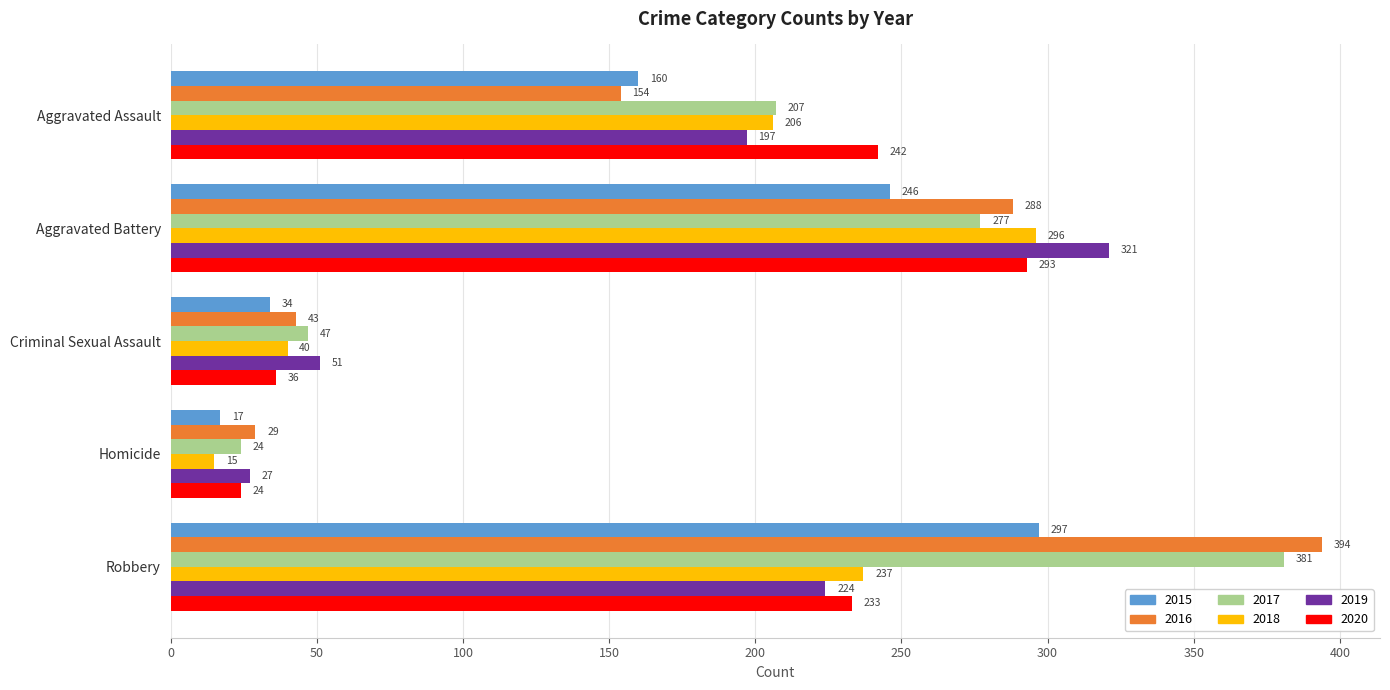

At which category is the sum across all series the highest?

Robbery